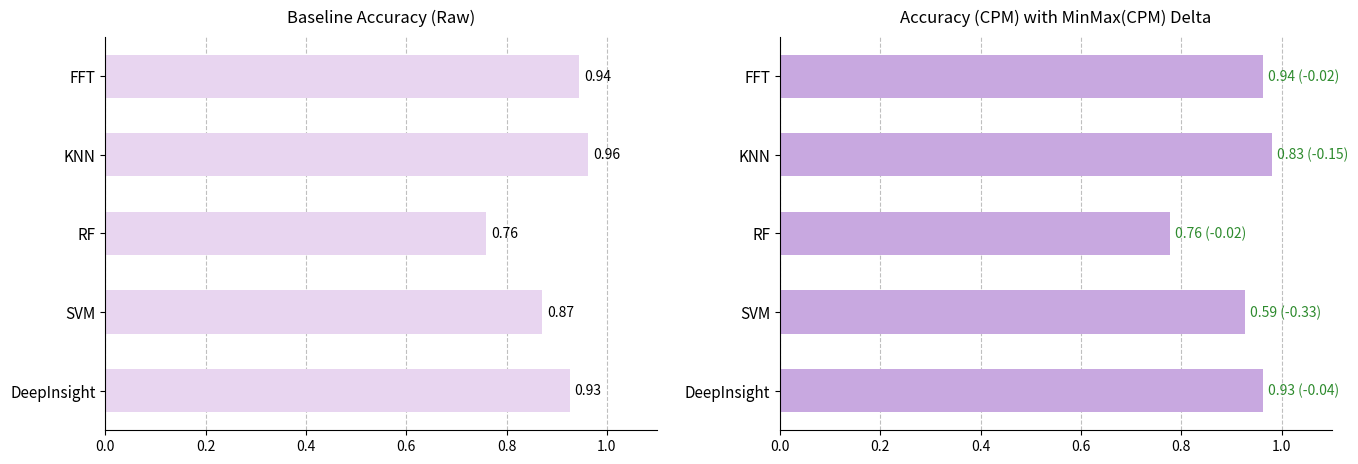

Between SVM and DeepInsight, which is larger?

DeepInsight